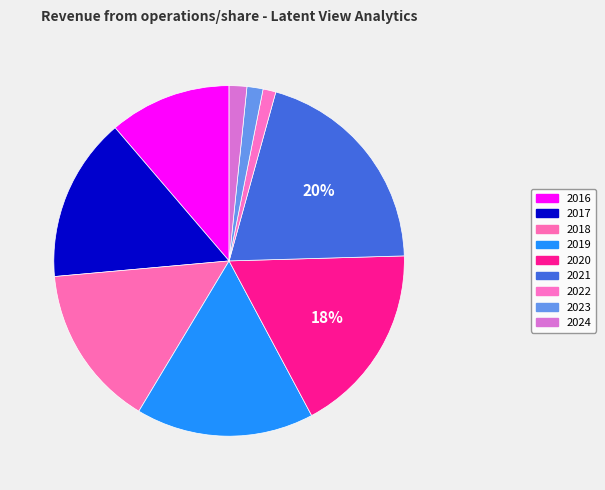

True or false: 2020 accounts for 24% of the total.

False